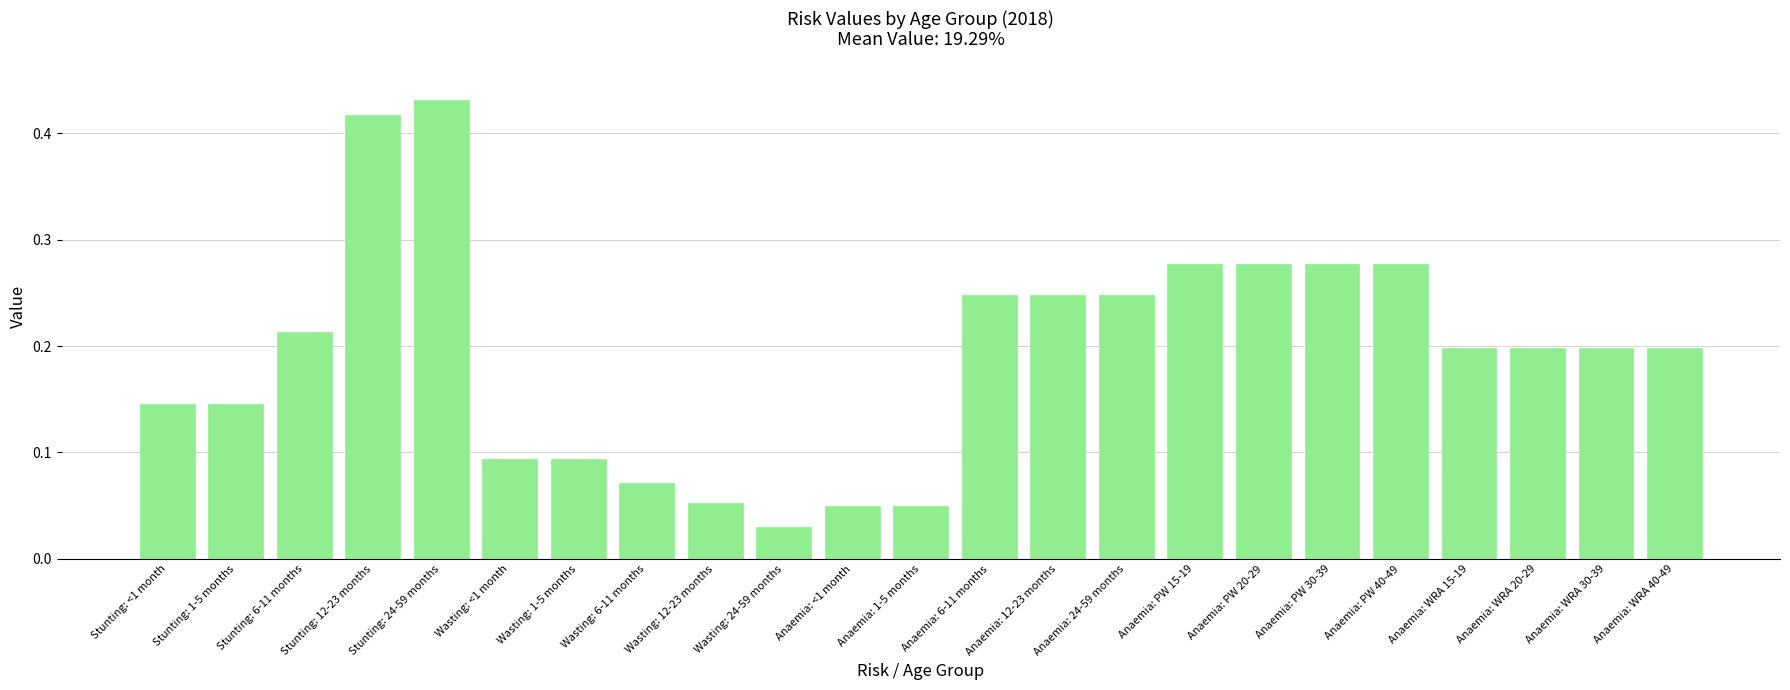

What is the label of the 9th bar from the left?

Wasting: 12-23 months